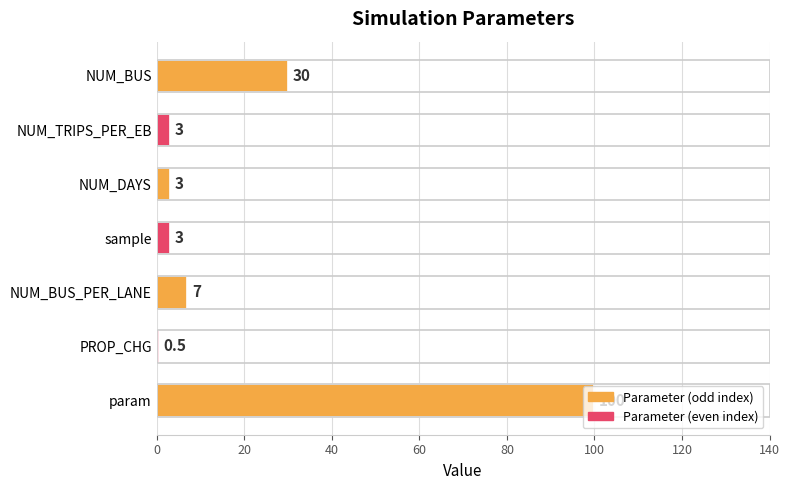

What is the sum of all values?

146.5